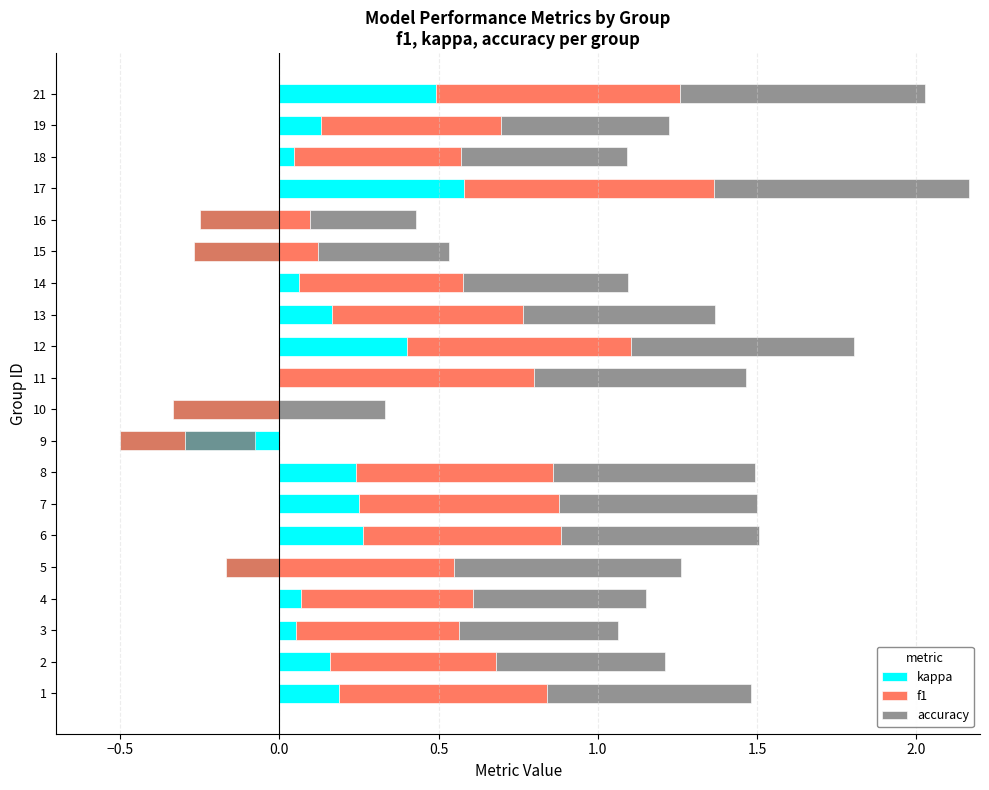

Count the number of categories in the chart.

20